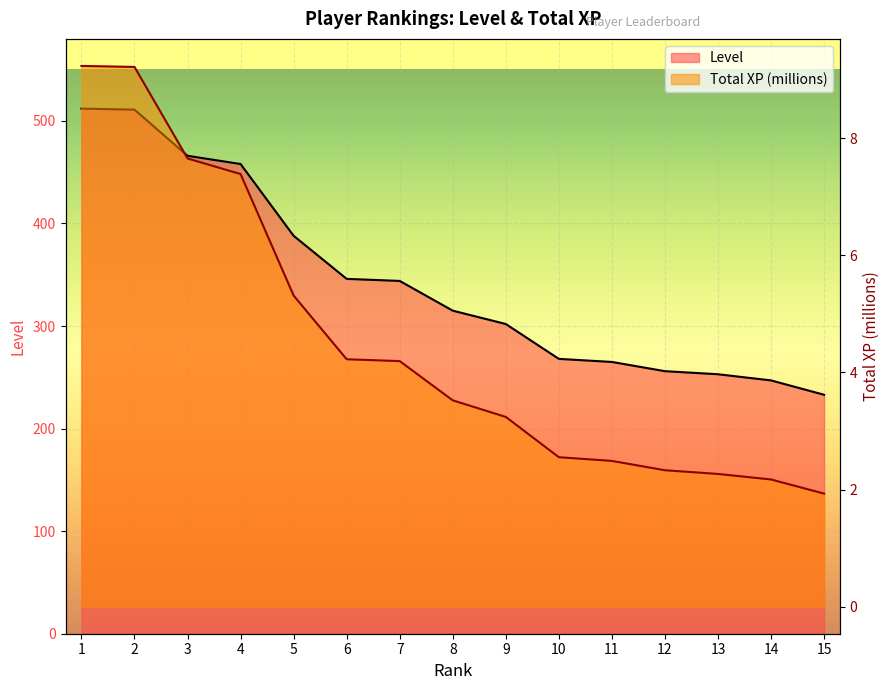

List the series in order of their overall mean, highest first.

Level, Total XP (millions)